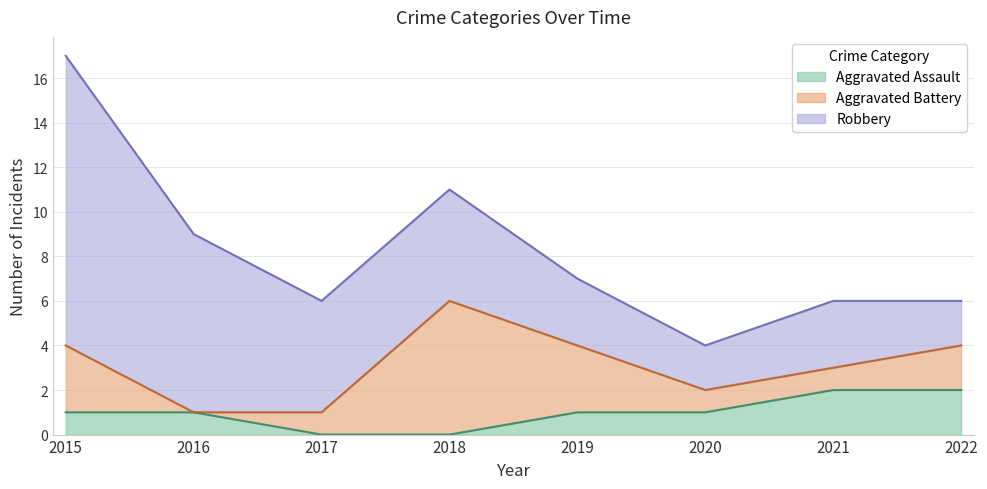

Reading left to right, what are all the values shown in this chart?

Aggravated Assault: 2015=1	2016=1	2017=0	2018=0	2019=1	2020=1	2021=2	2022=2
Aggravated Battery: 2015=3	2016=0	2017=1	2018=6	2019=3	2020=1	2021=1	2022=2
Robbery: 2015=13	2016=8	2017=5	2018=5	2019=3	2020=2	2021=3	2022=2